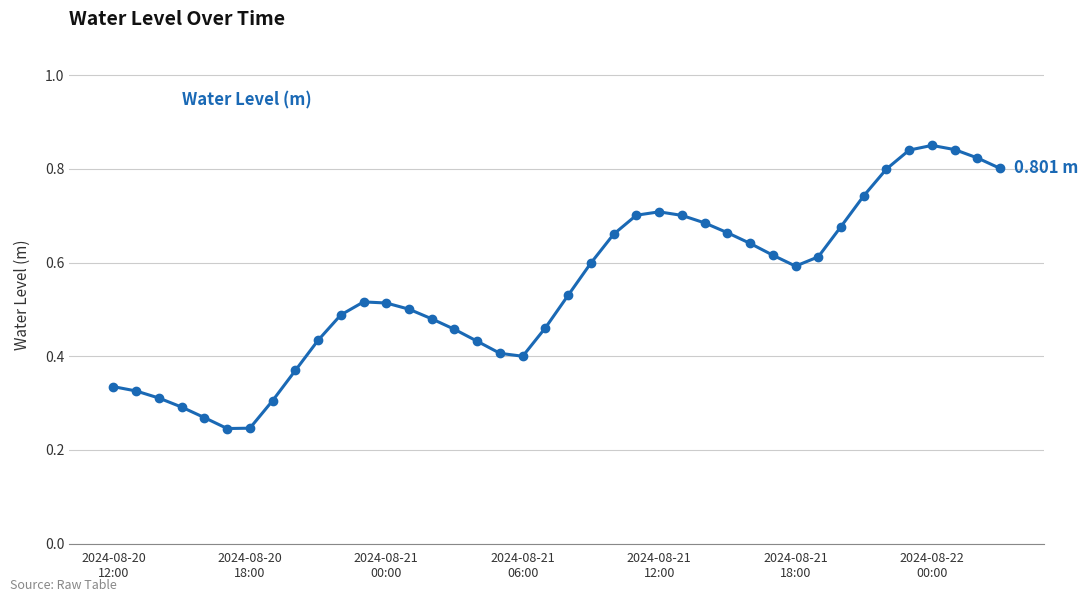

True or false: the data has more than 2 interior local peaks.

True